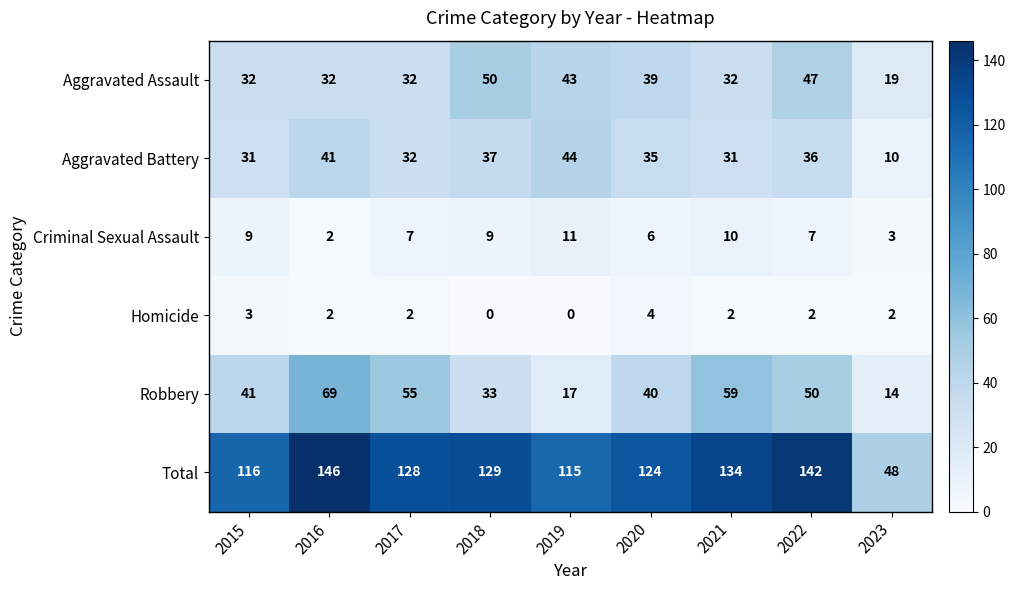

At how many categories does at least one series exceed 29?

9